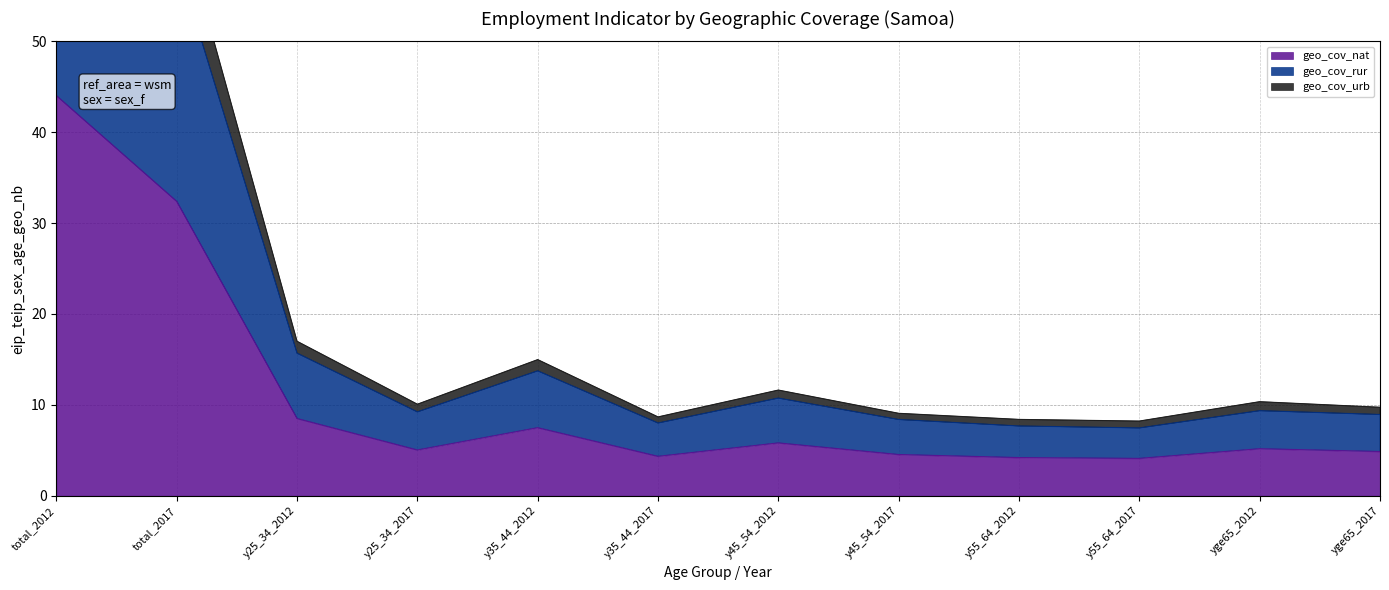

True or false: geo_cov_urb and geo_cov_rur intersect in this chart.

False